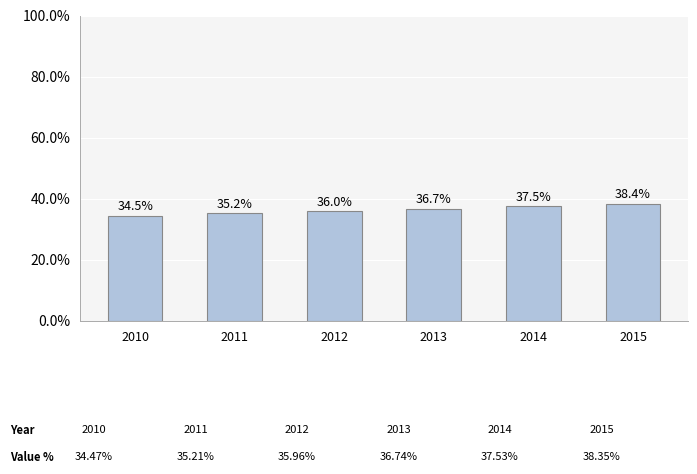

What is the difference between the second highest and minimum values?

3.1